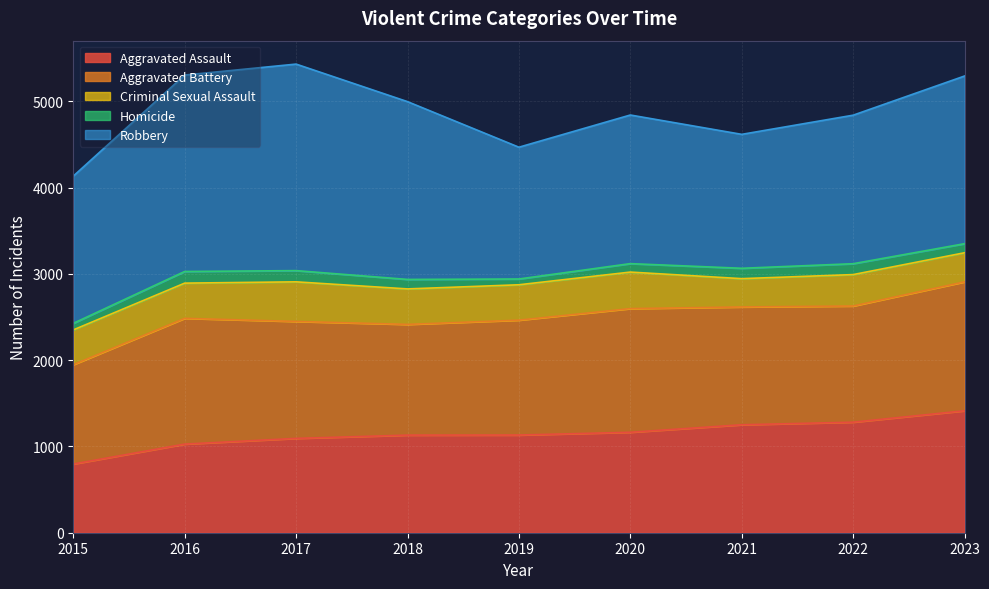

What is the difference between the highest and lowest values at 2017?

2263